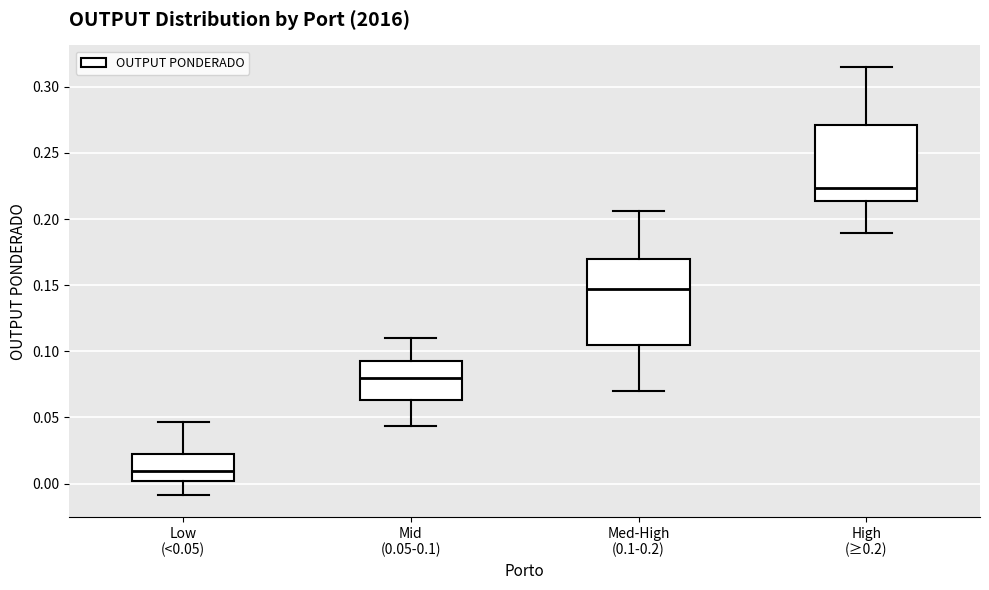

Which box's median line is the highest?

High (≥0.2)